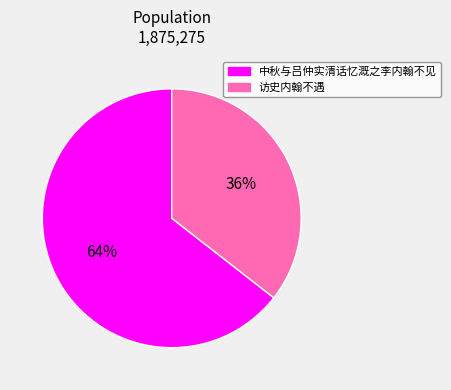

To the nearest percent, what percentage of the pie is 中秋与吕仲实清话忆溉之李内翰不见?

64%